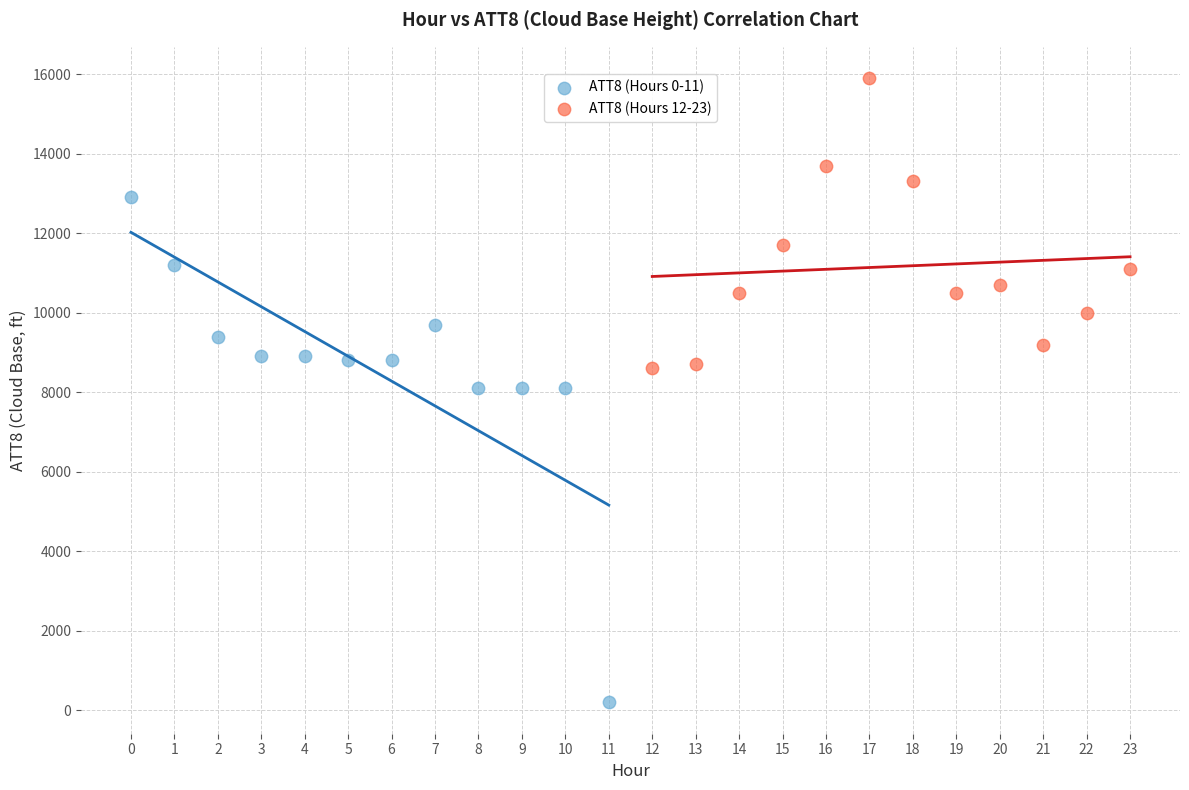

Which series contains the lowest Y value?

ATT8 (Hours 0-11)